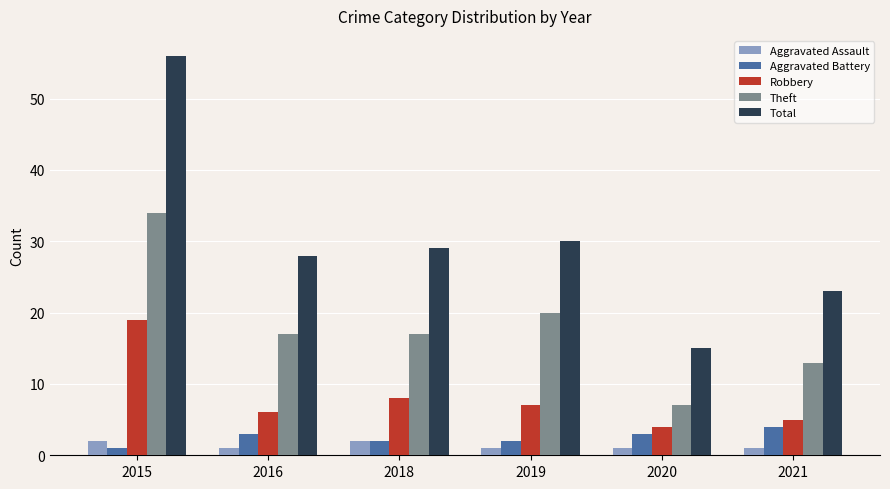

At which label is Theft closest to 20?

2019